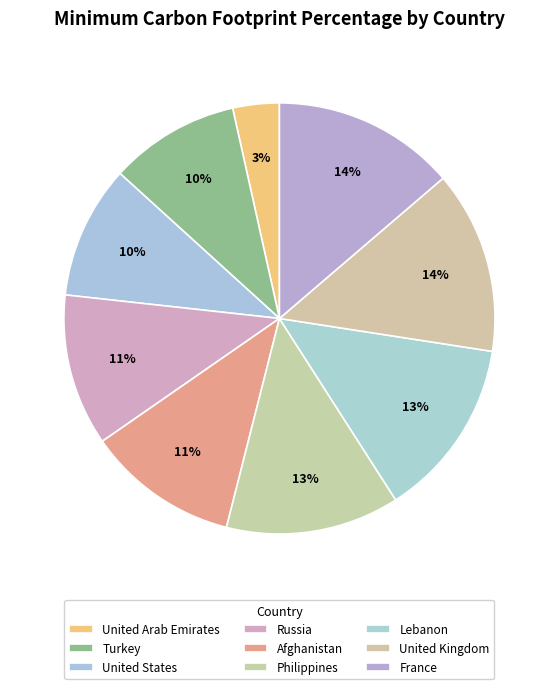

What percentage is NOT represented by France?

86.3%